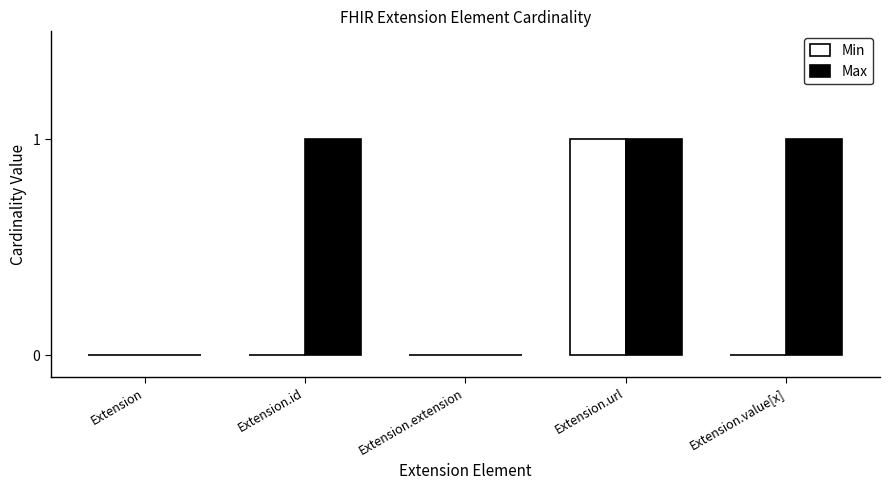

True or false: Max has a value of 0 at Extension.url.

False